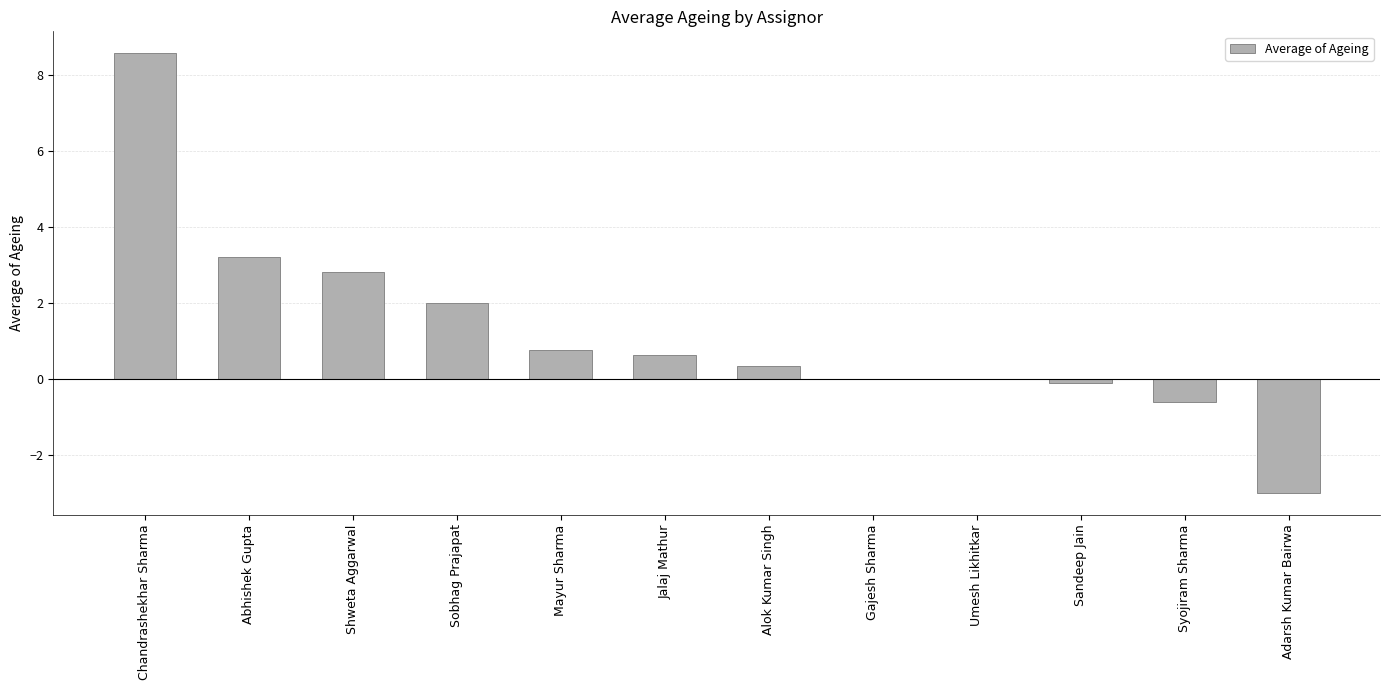

Reading left to right, list all the values displayed in this chart.

8.6	3.2	2.8	2.0	0.8	0.6	0.3	0.0	0.0	-0.1	-0.6	-3.0